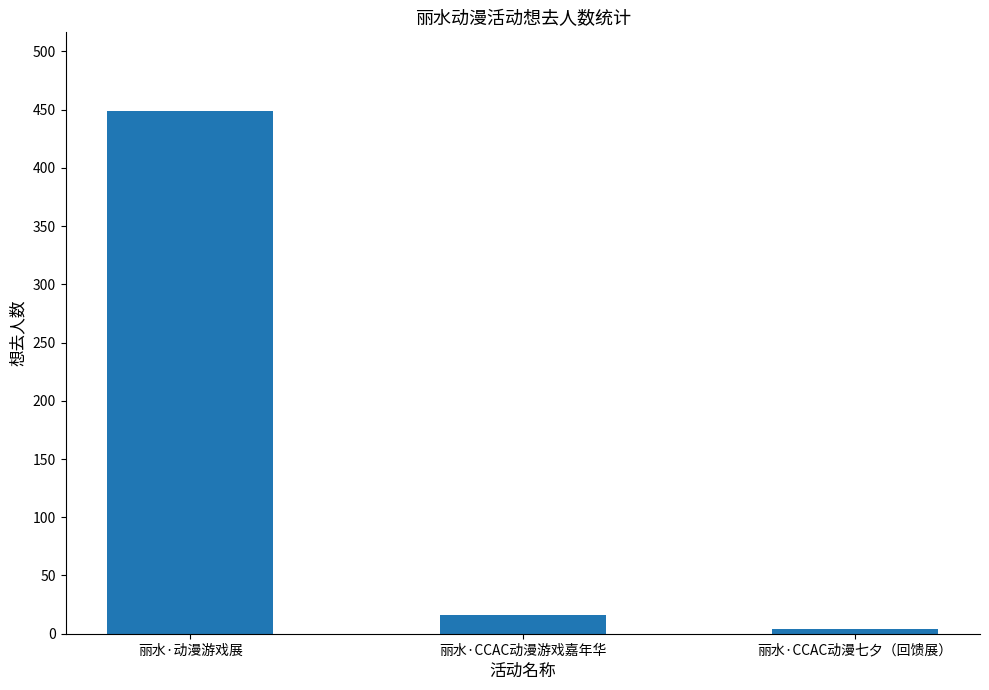

What is the greatest value displayed?

449